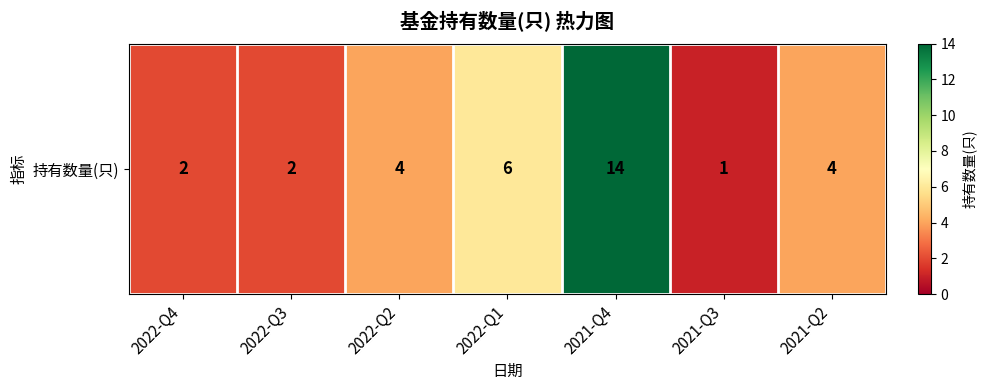

How many data points are less than 4?

3